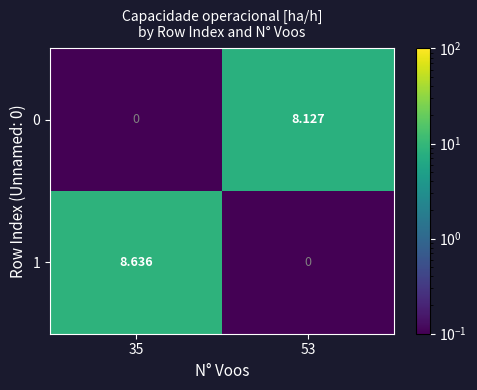

Is the value of 1 at 35 greater than the value of 0 at 35?

Yes